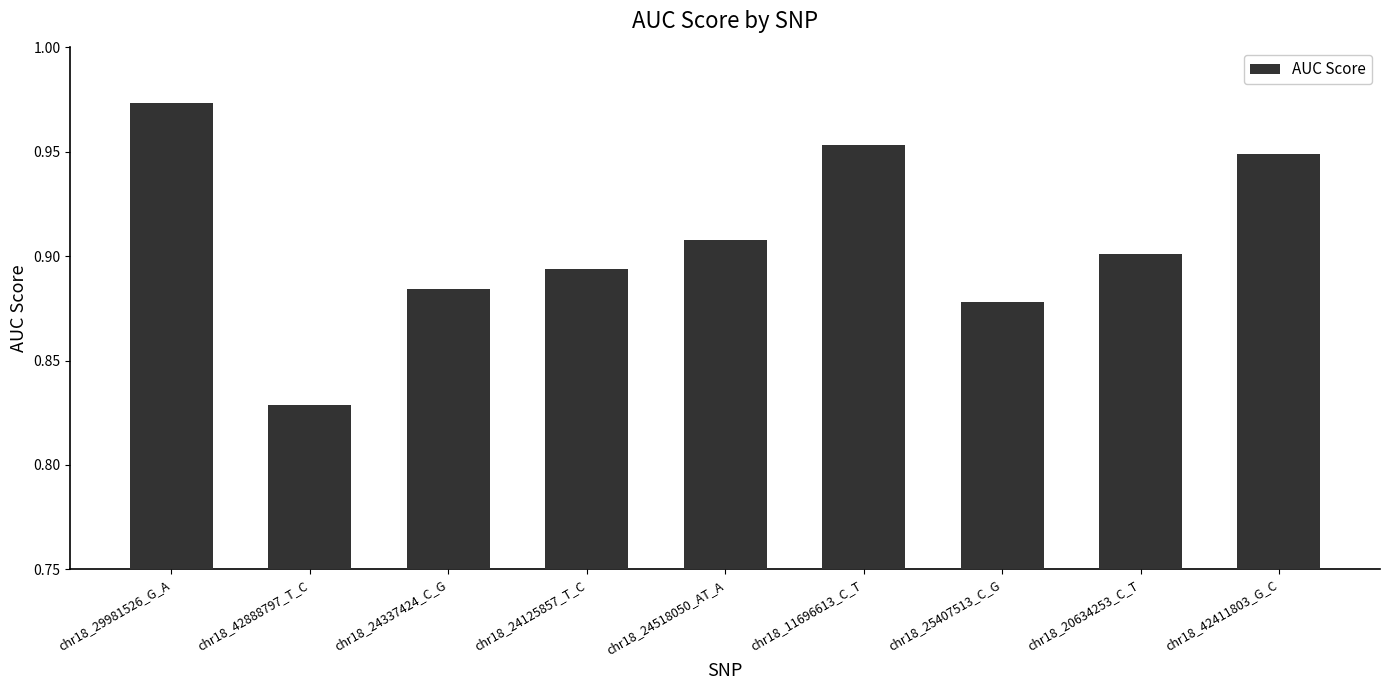

What is the difference between the second highest and minimum values?

0.1